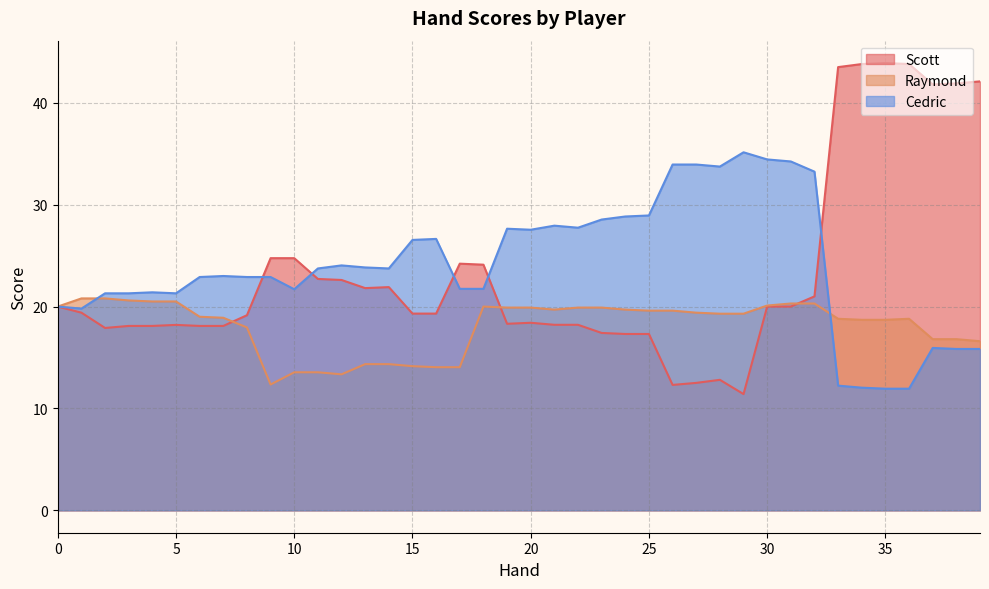

What is the lowest value of the Raymond series?

12.3